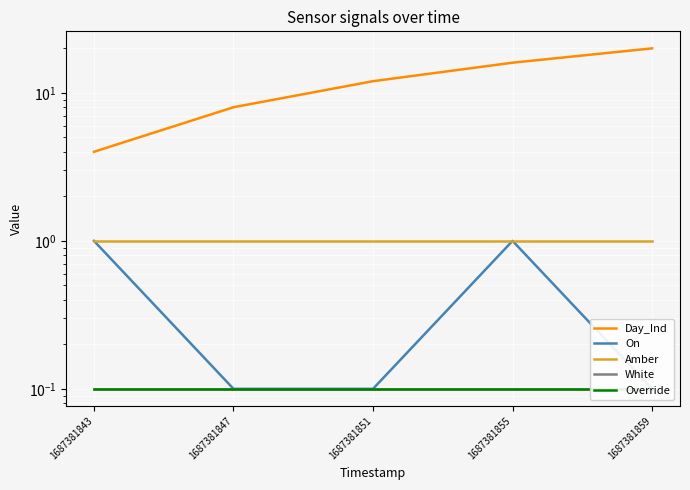

What are all the series names shown in the legend?

Day_Ind, On, Amber, White, Override